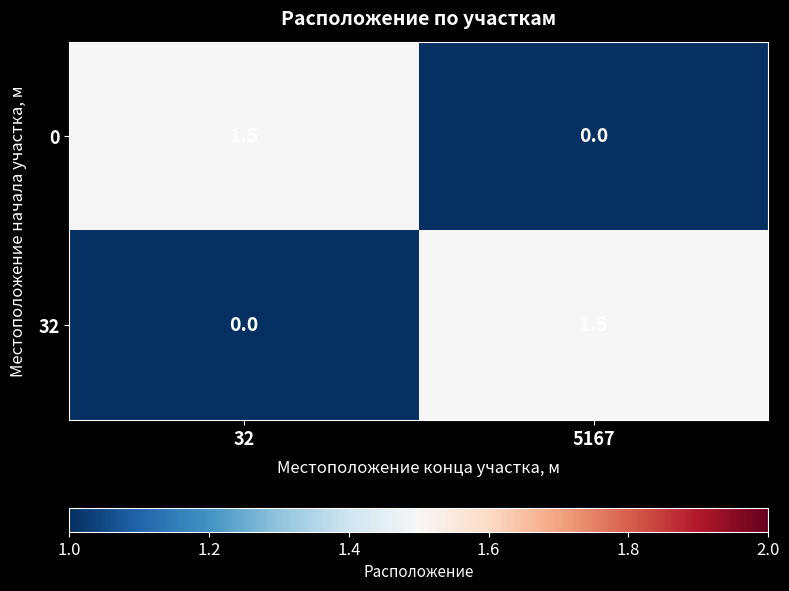

True or false: 0 has a value of 0.0 at 5167.

True